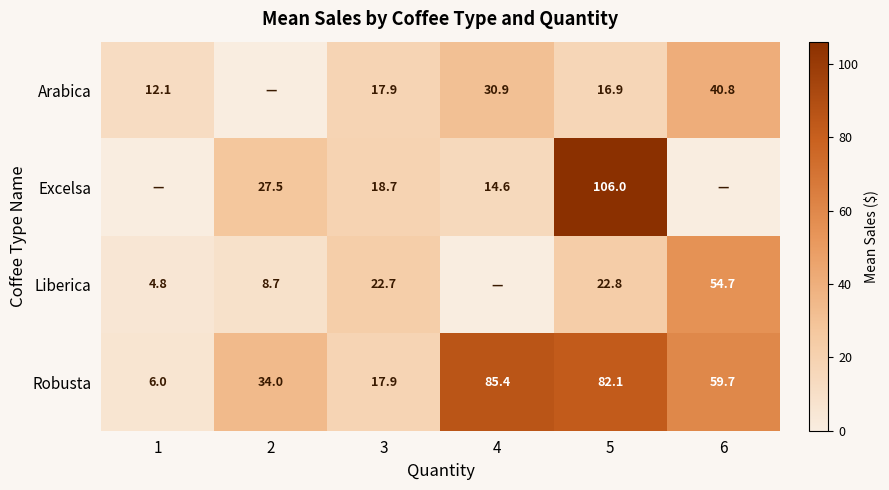

What is the difference between the highest and lowest values at 5?

89.1